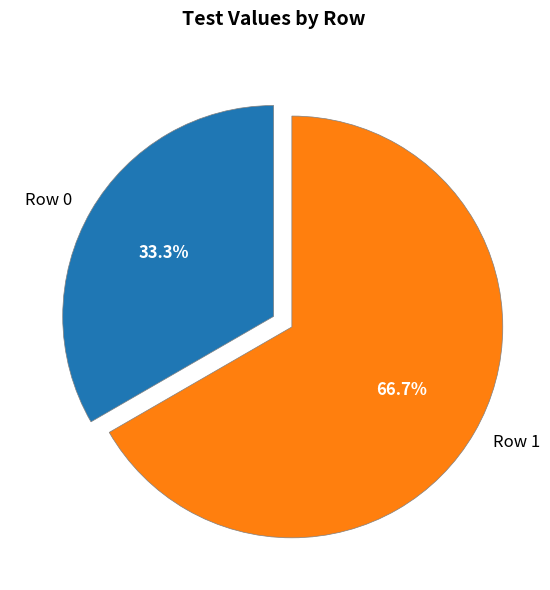

What is the majority slice?

Row 1